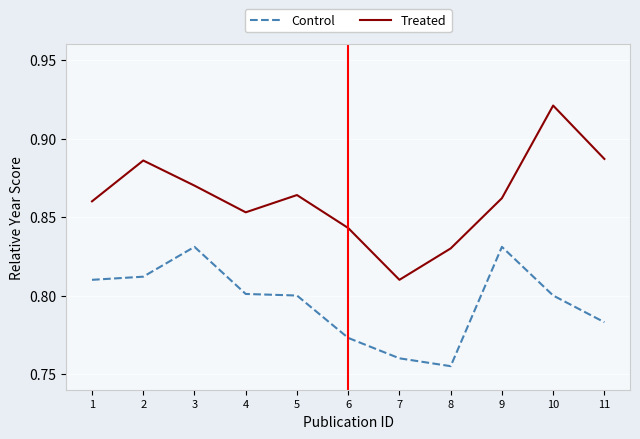

At 3, list the series in order from smallest to largest.

Control, Treated